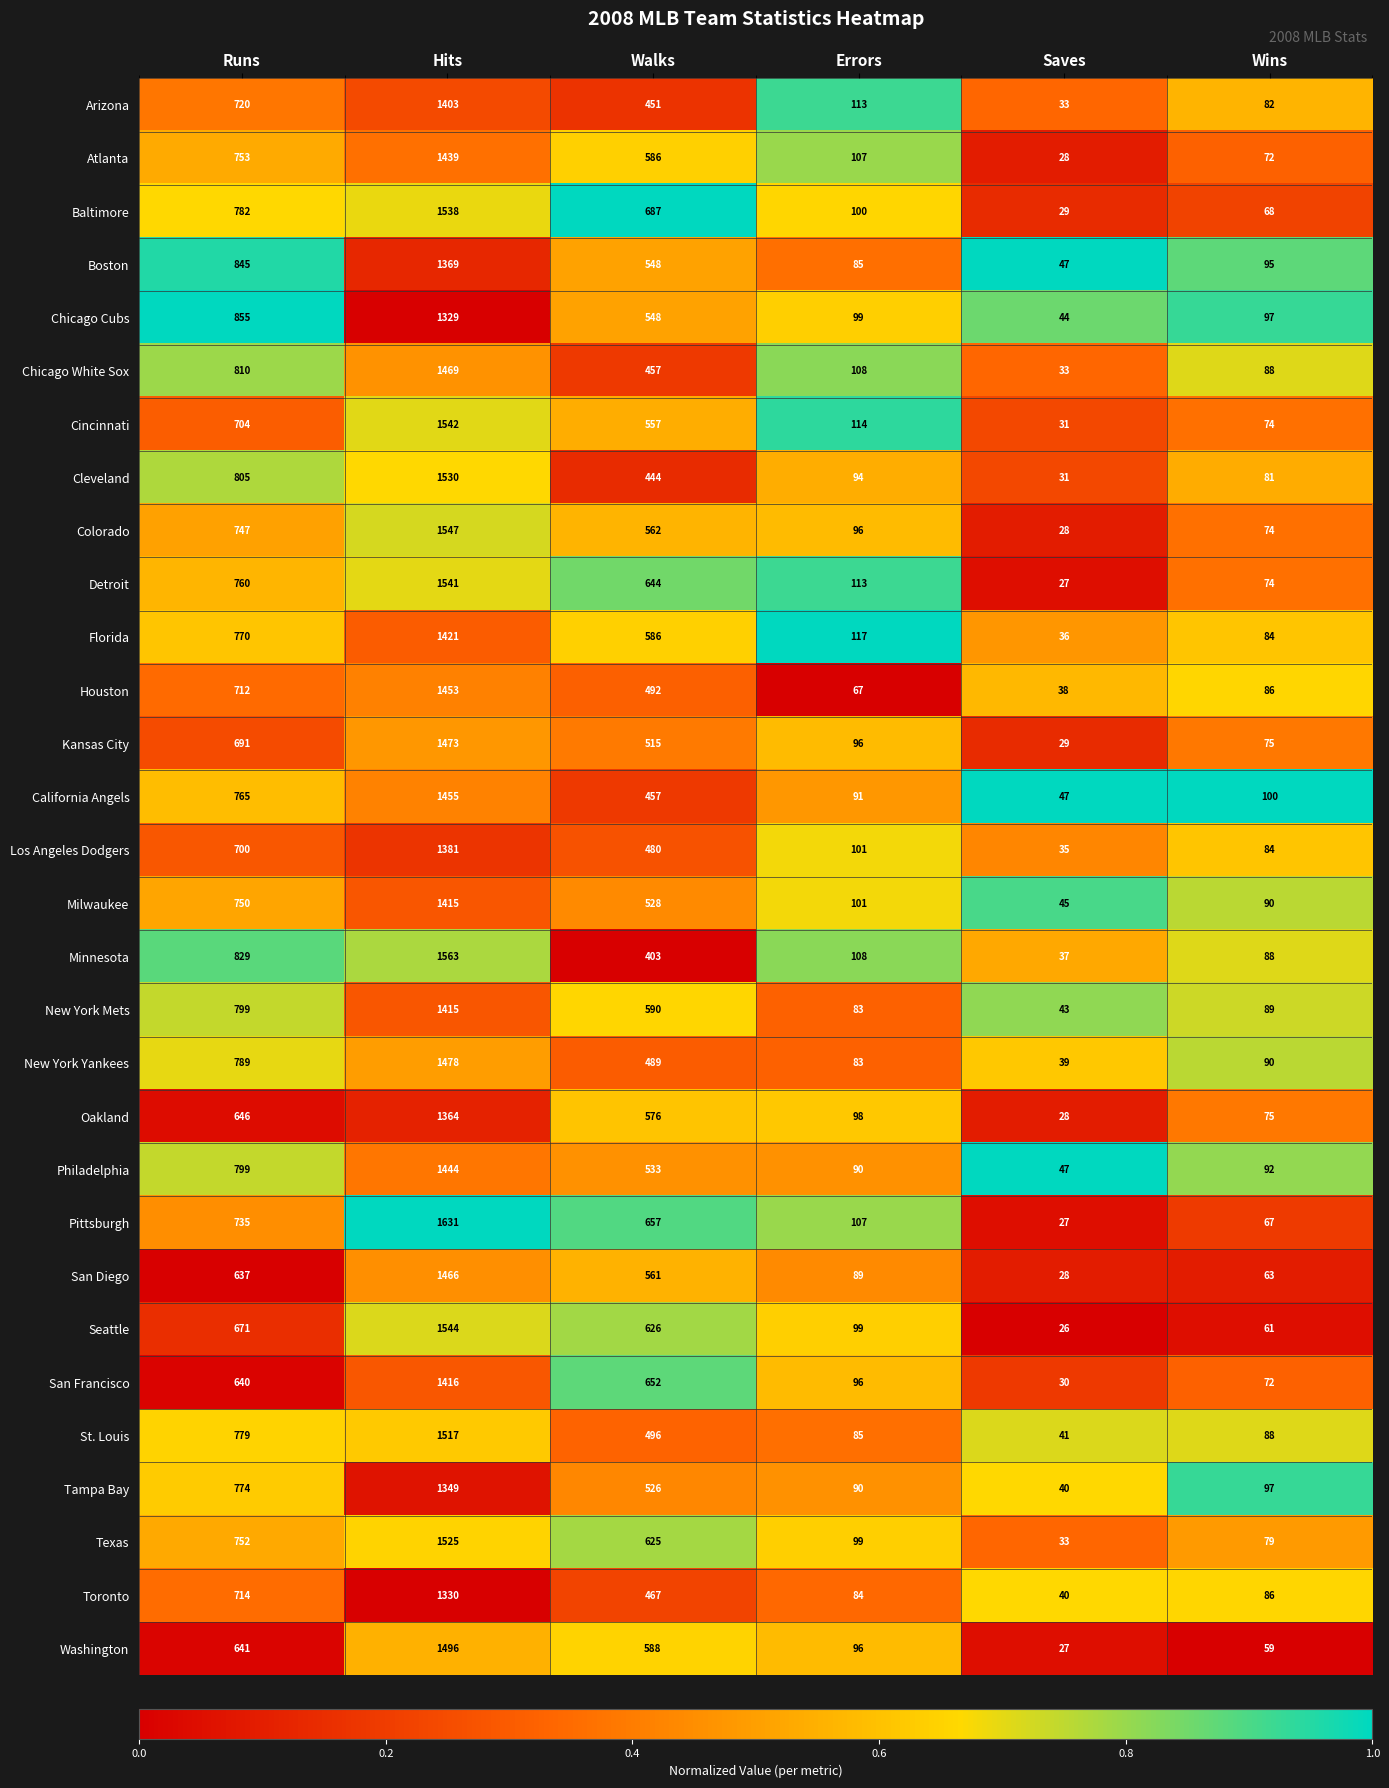

List the labels in order of Oakland value, largest first.

Hits, Runs, Walks, Errors, Wins, Saves